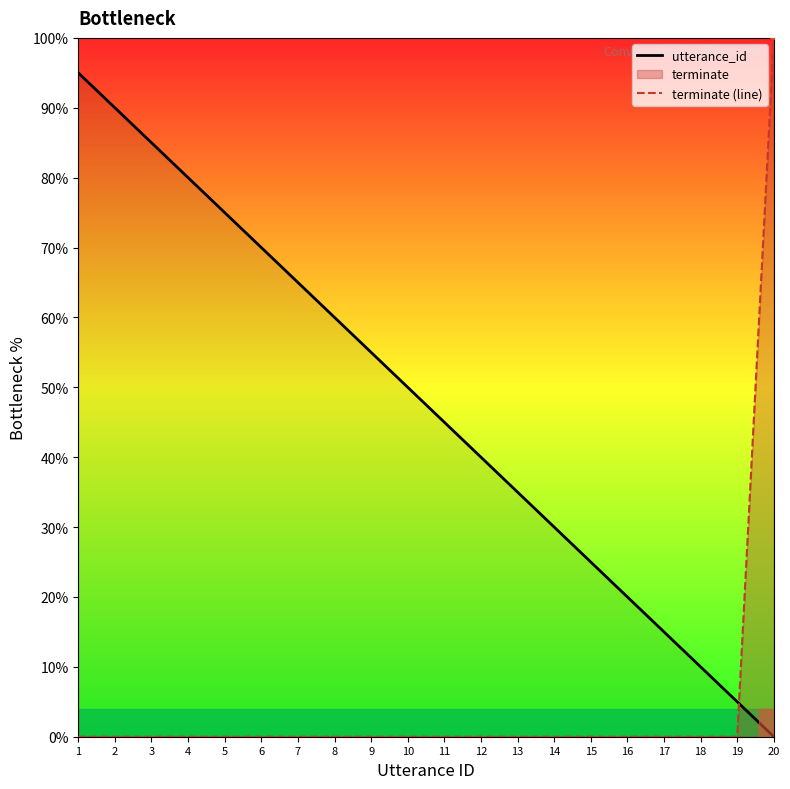

Which series has the largest total across all categories?

utterance_id